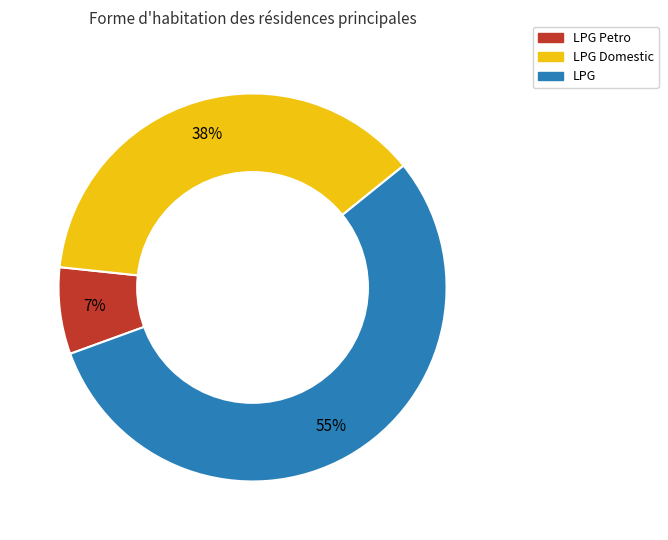

Count the number of slices in the pie.

3